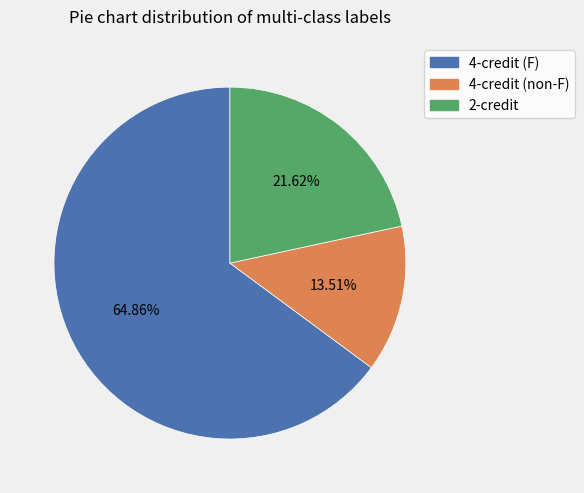

Which slice represents more than half of the pie?

4-credit (F)